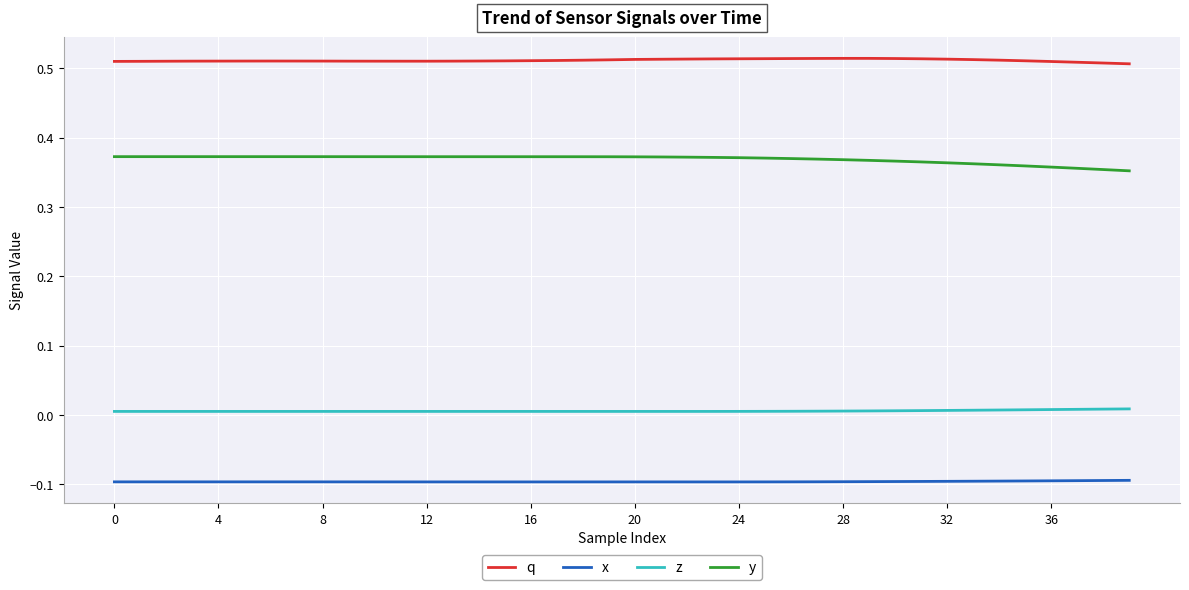

True or false: z and q intersect in this chart.

False